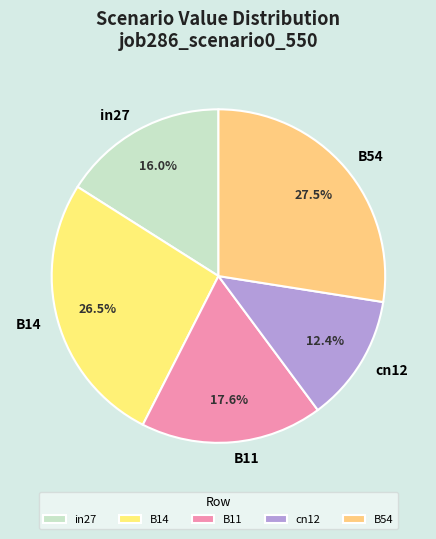

Combined, do B14 and B11 account for over 50%?

No